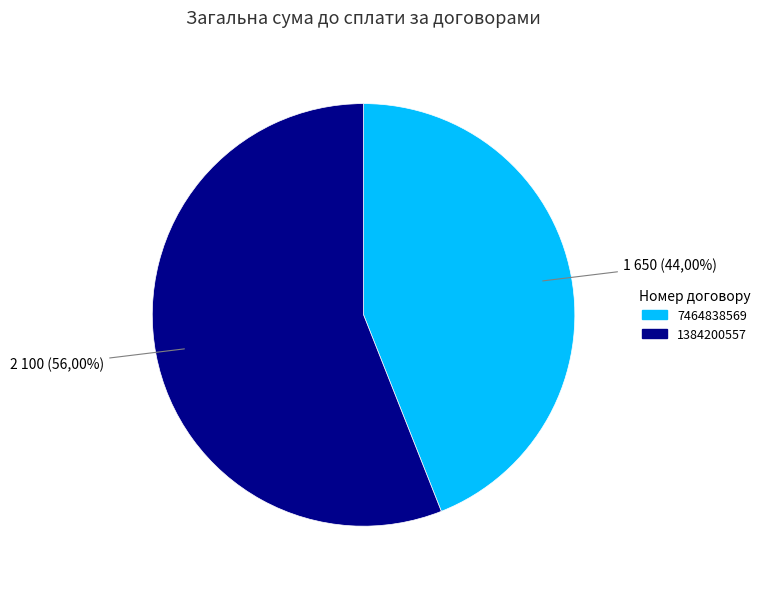

Rank the categories by value from lowest to highest.

7464838569, 1384200557